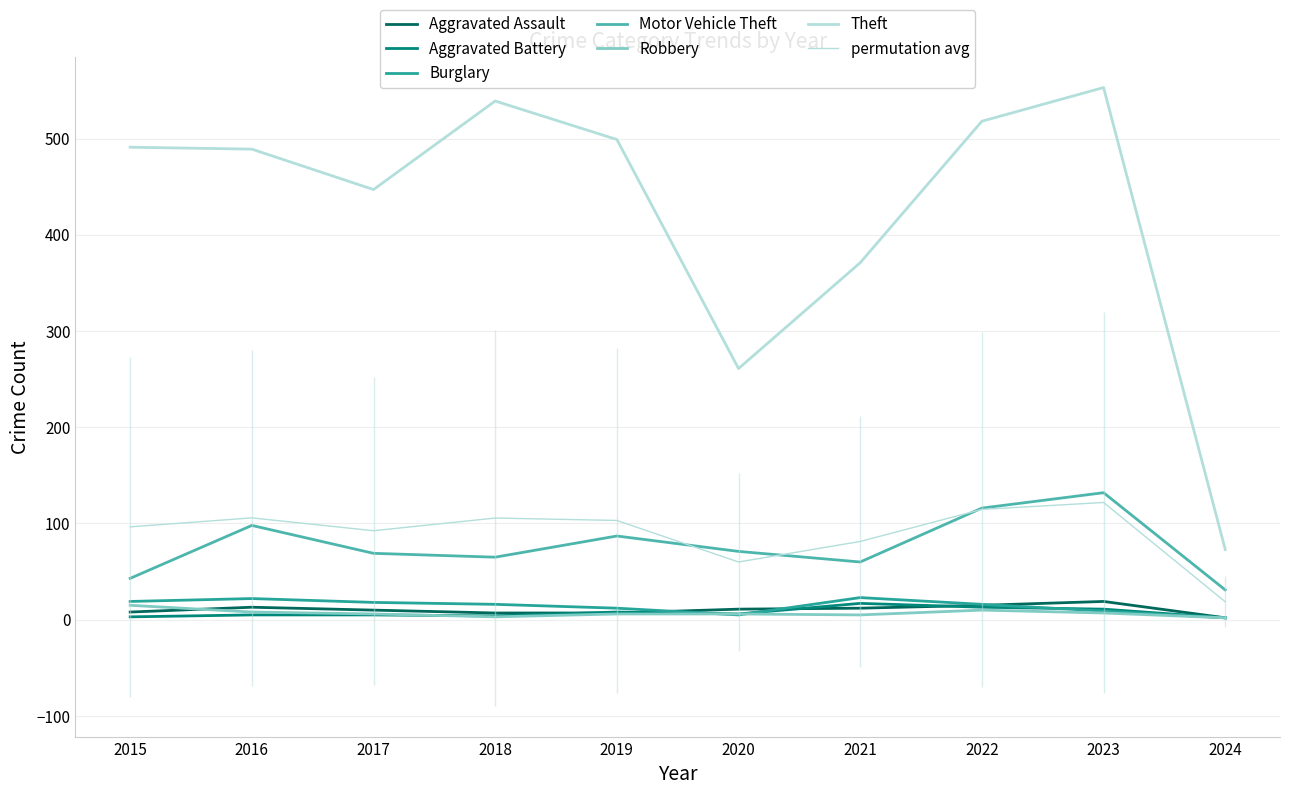

True or false: Aggravated Battery and Theft intersect in this chart.

False